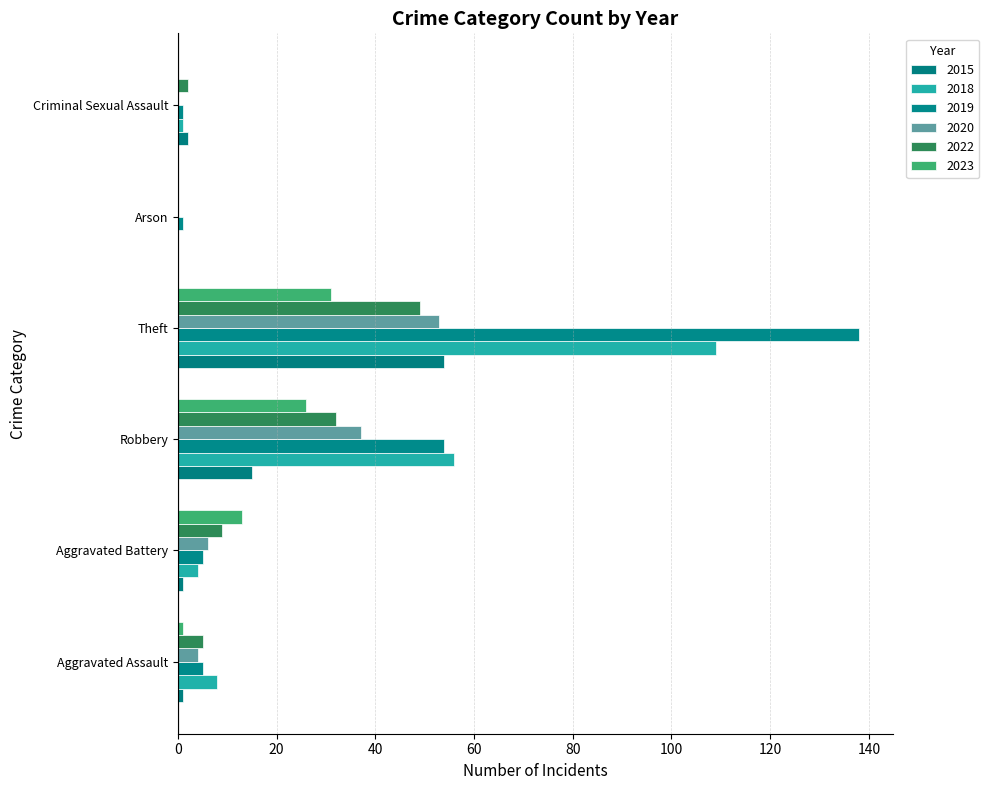

Rank the categories by 2019 value from highest to lowest.

Theft, Robbery, Aggravated Assault, Aggravated Battery, Arson, Criminal Sexual Assault